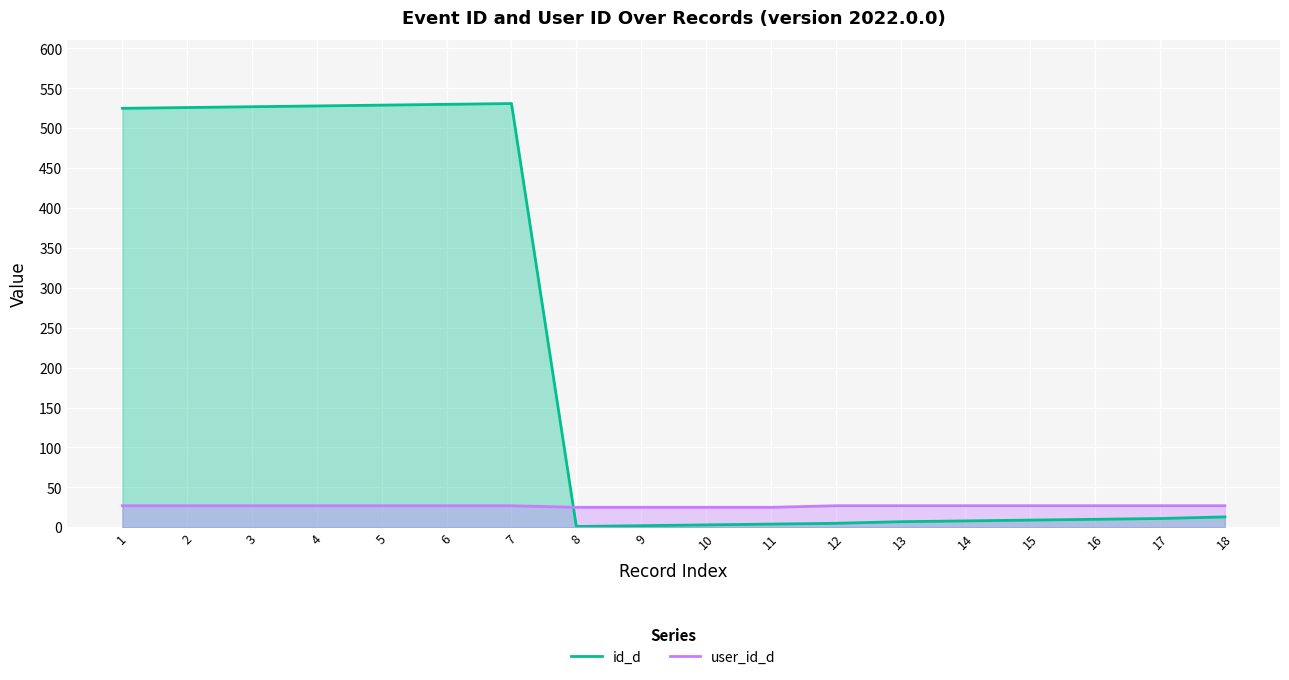

Reading left to right, what are all the values shown in this chart?

id_d: 525	526	527	528	529	530	531	1	2	3	4	5	7	8	9	10	11	13
user_id_d: 27	27	27	27	27	27	27	25	25	25	25	27	27	27	27	27	27	27